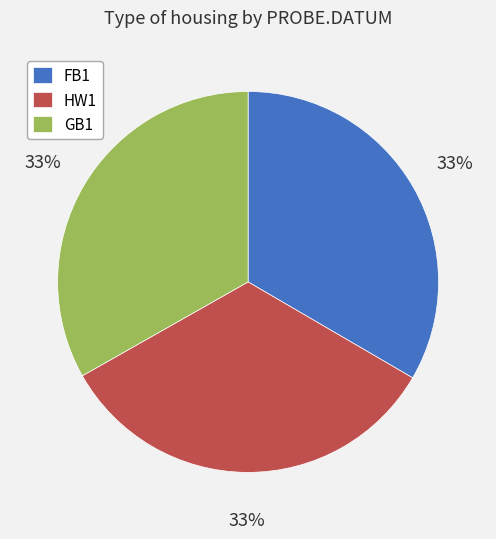

Is there a majority slice in this chart?

No